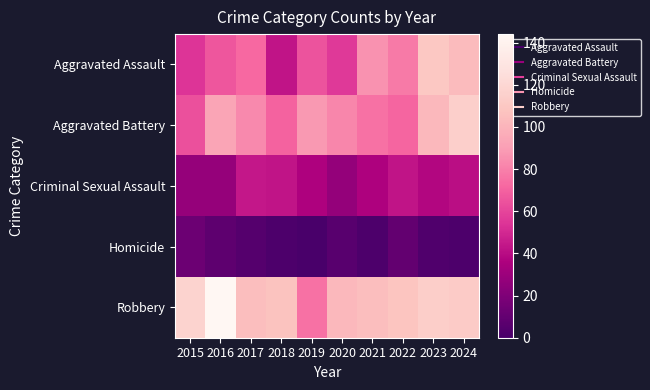

Reading right to left, what are all the values shown in this chart?

Aggravated Assault: 2024=103	2023=110	2022=78	2021=86	2020=56	2019=65	2018=43	2017=72	2016=66	2015=54
Aggravated Battery: 2024=115	2023=102	2022=71	2021=75	2020=82	2019=88	2018=70	2017=83	2016=93	2015=64
Criminal Sexual Assault: 2024=41	2023=38	2022=43	2021=36	2020=27	2019=36	2018=43	2017=44	2016=28	2015=28
Homicide: 2024=2	2023=3	2022=10	2021=2	2020=6	2019=0	2018=2	2017=5	2016=8	2015=13
Robbery: 2024=112	2023=114	2022=108	2021=105	2020=102	2019=75	2018=107	2017=105	2016=144	2015=117